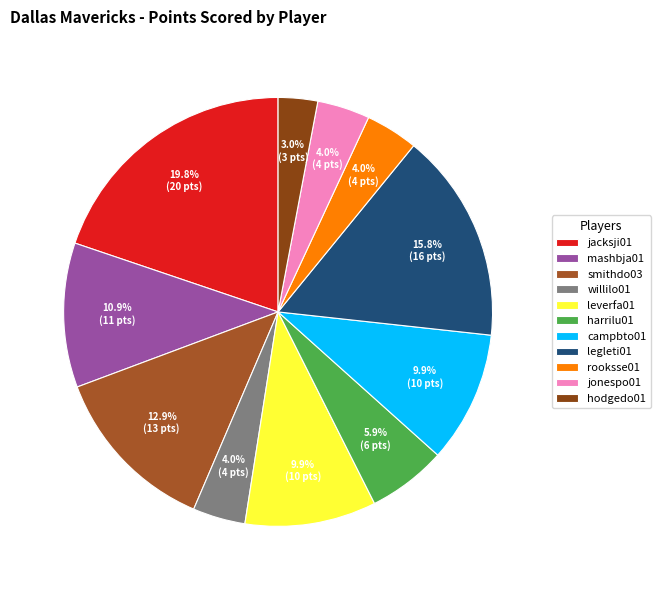

Which category has the smallest portion of the pie?

hodgedo01